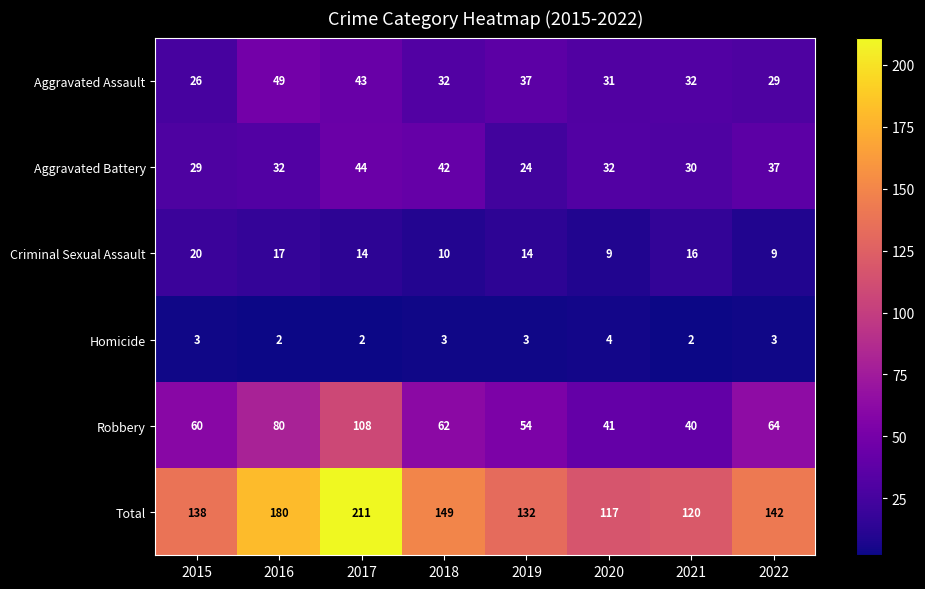

What is the smallest value displayed?

2